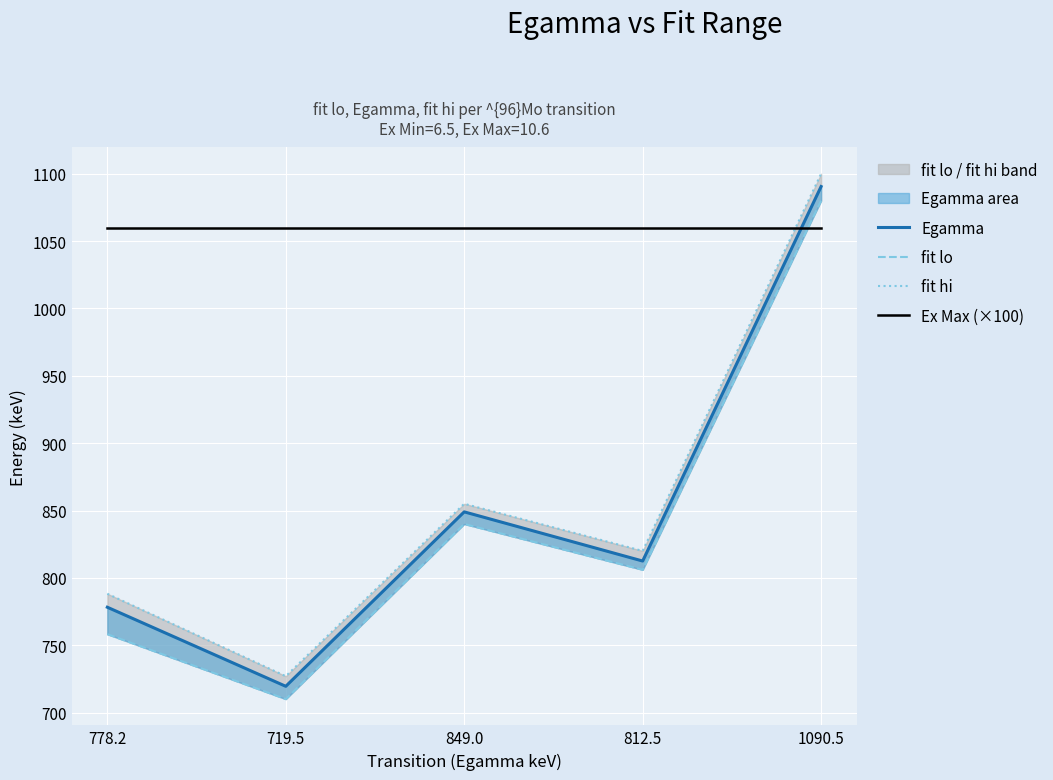

Is the value of Egamma at 778.2 greater than the value of fit lo at 812.5?

No